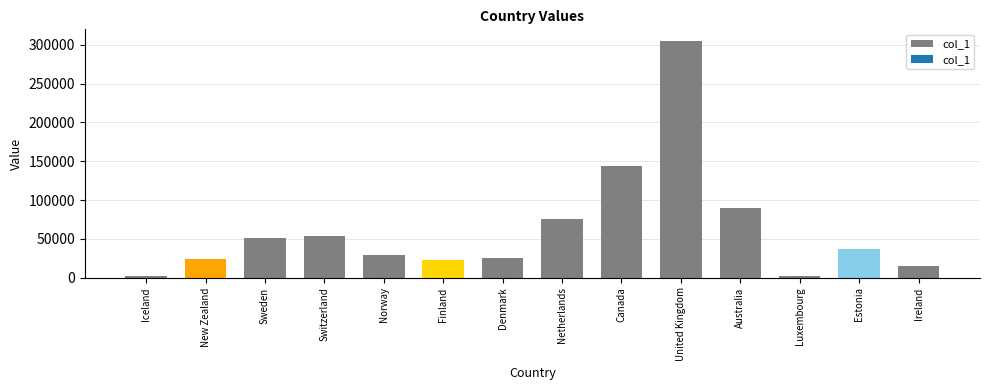

What is the label of the 1st bar from the left?

Iceland